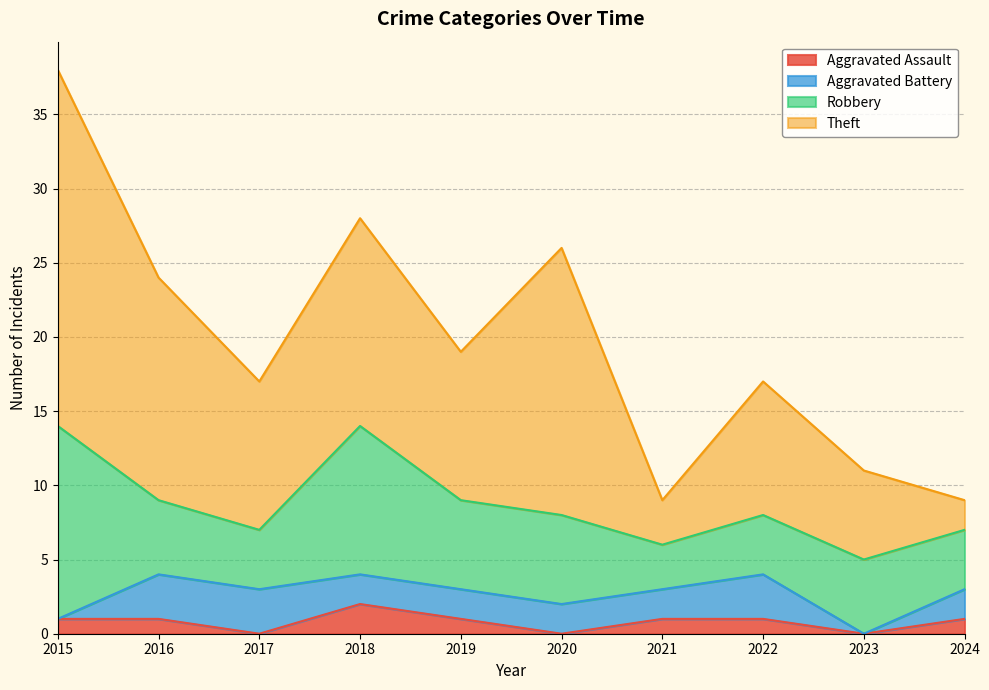

What is the total value across all series at 2015?

38